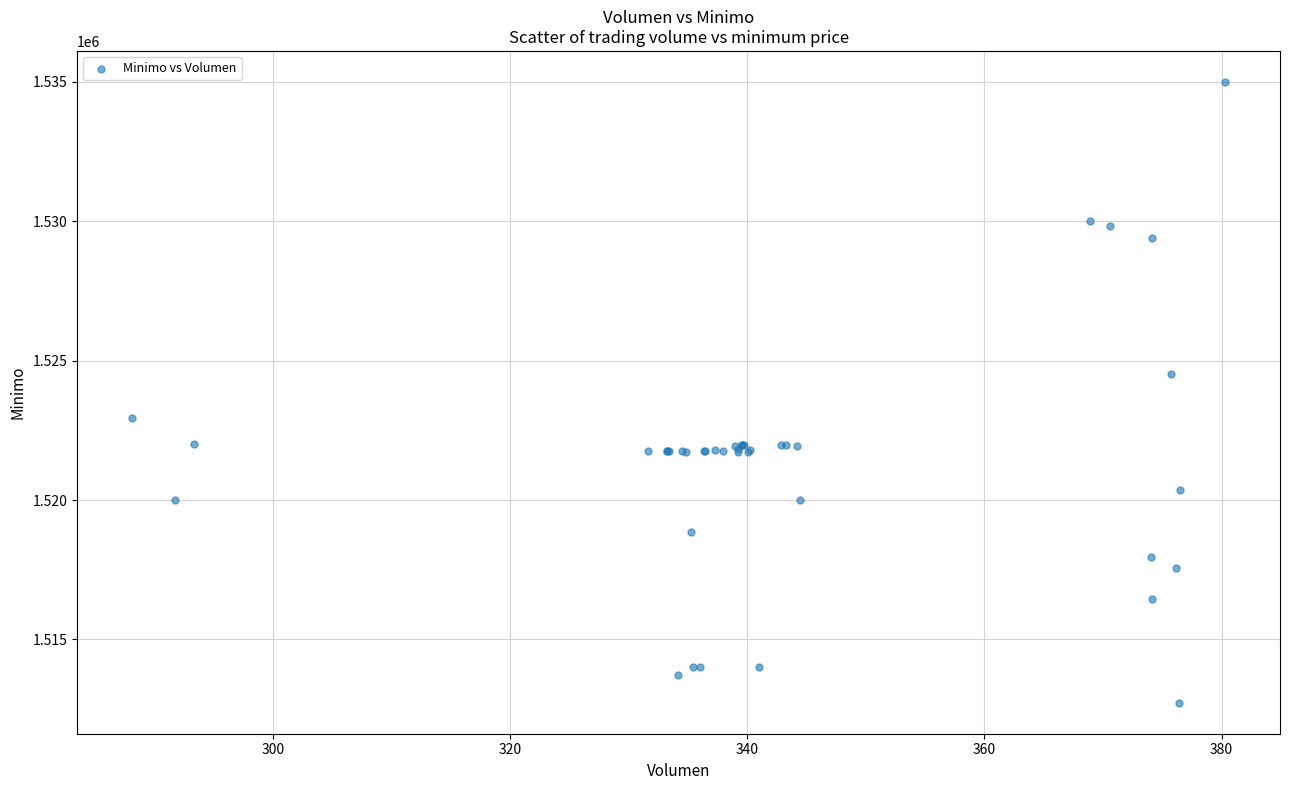

What Y value in the scatter plot is closest to 1523862?

1524513